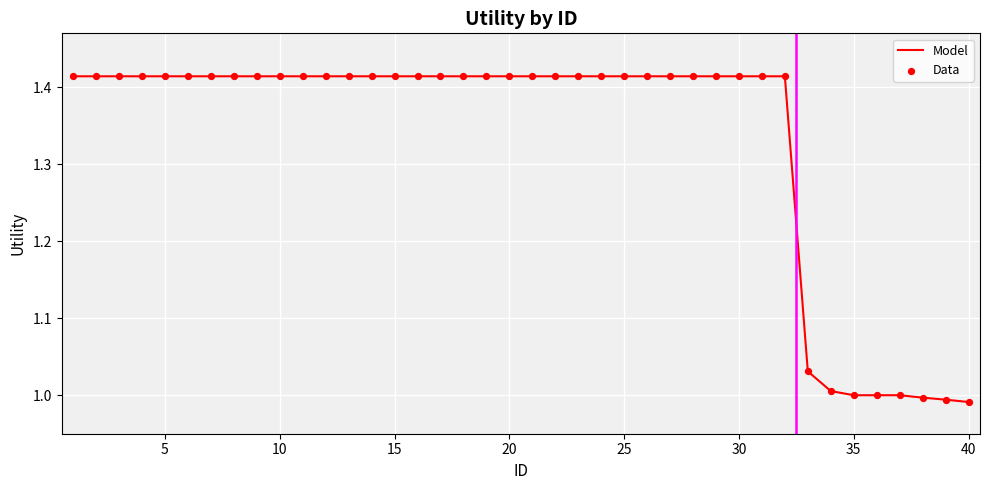

What is the difference between the maximum and minimum values?

0.4